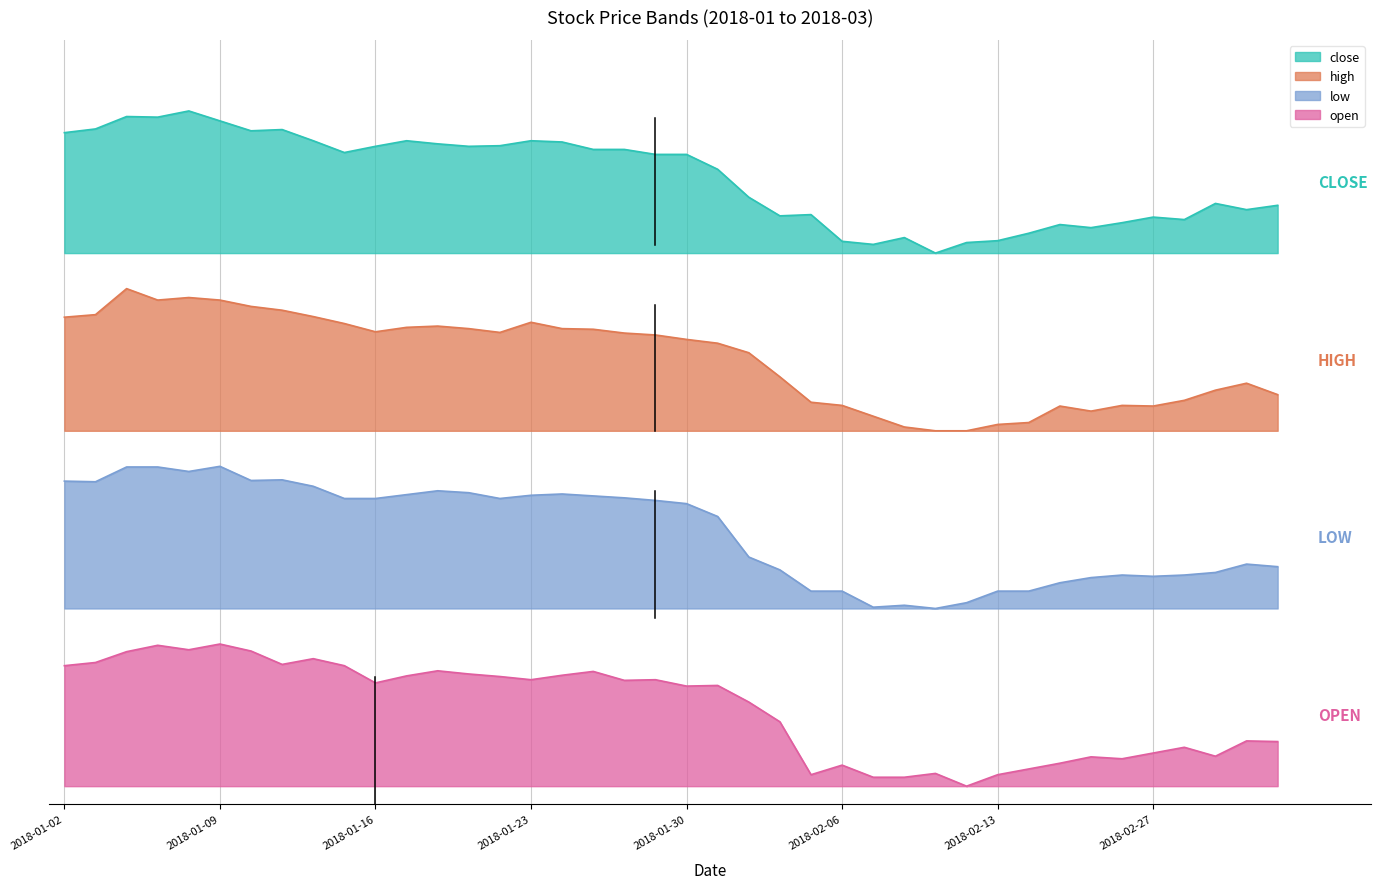

List the labels in order of low value, largest first.

2018-01-09, 2018-01-04, 2018-01-05, 2018-01-08, 2018-01-11, 2018-01-10, 2018-01-02, 2018-01-03, 2018-01-12, 2018-01-18, 2018-01-19, 2018-01-24, 2018-01-17, 2018-01-23, 2018-01-25, 2018-01-26, 2018-01-15, 2018-01-16, 2018-01-22, 2018-01-29, 2018-01-30, 2018-01-31, 2018-02-01, 2018-03-02, 2018-03-05, 2018-02-02, 2018-03-01, 2018-02-26, 2018-02-28, 2018-02-27, 2018-02-23, 2018-02-22, 2018-02-05, 2018-02-06, 2018-02-13, 2018-02-14, 2018-02-12, 2018-02-08, 2018-02-07, 2018-02-09